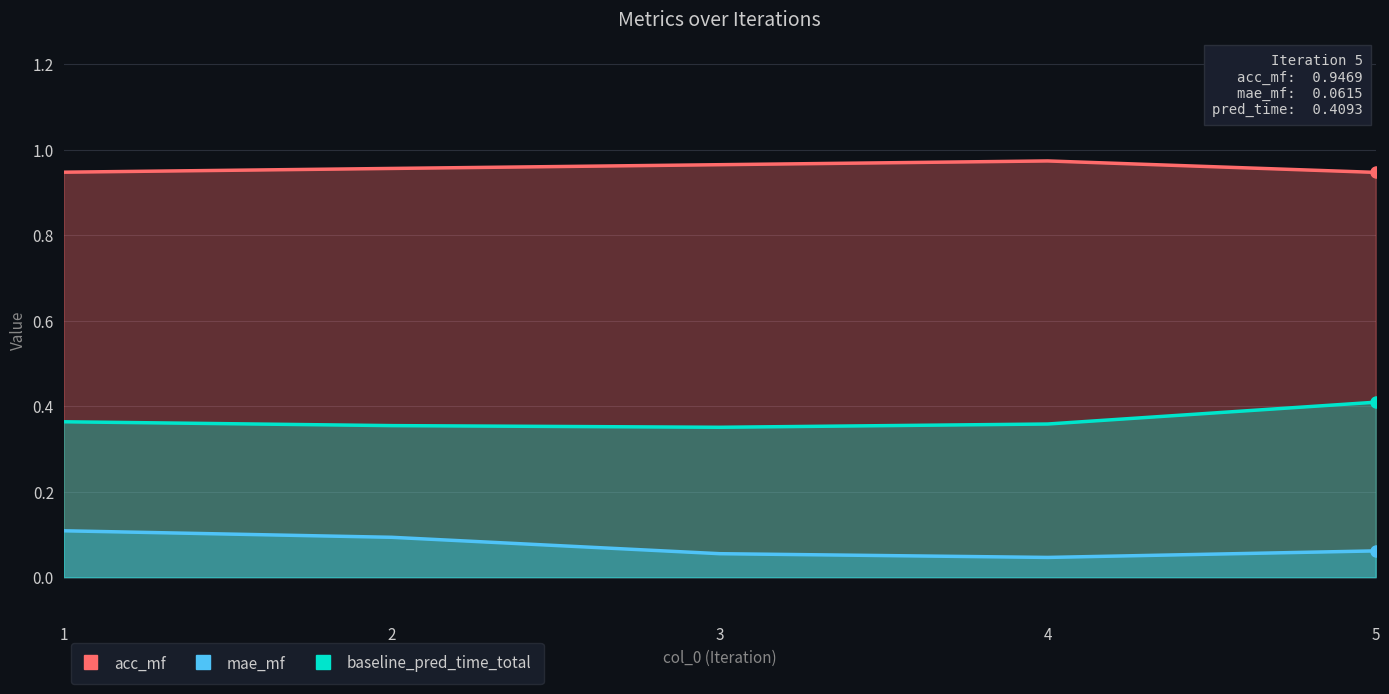

At 1, list the series in order from smallest to largest.

mae_mf, baseline_pred_time_total, acc_mf